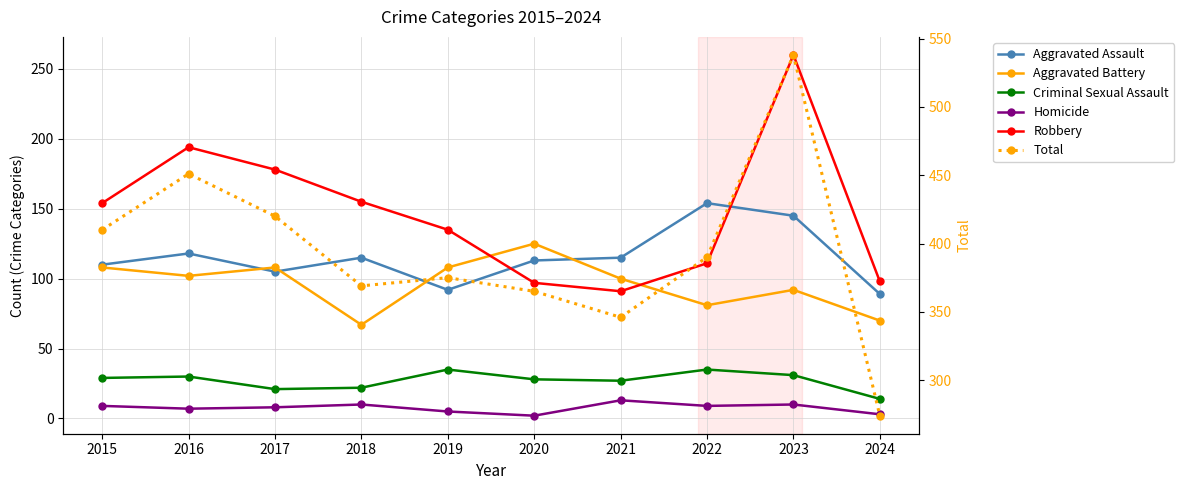

Which has a higher value, 2022 or 2023?

2022